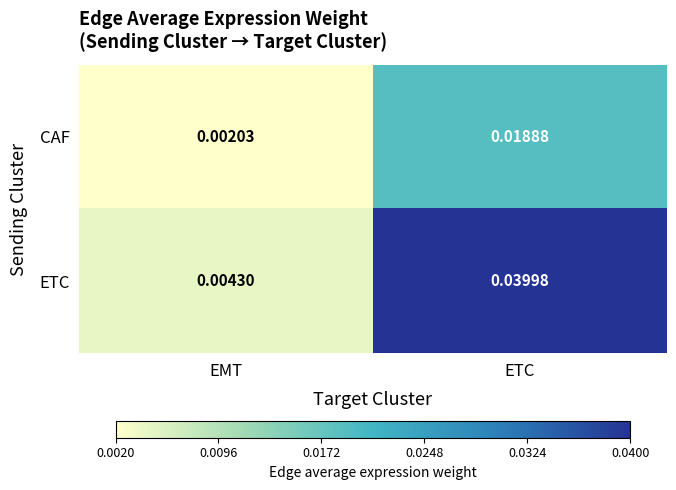

How many categories are shown in the chart?

2